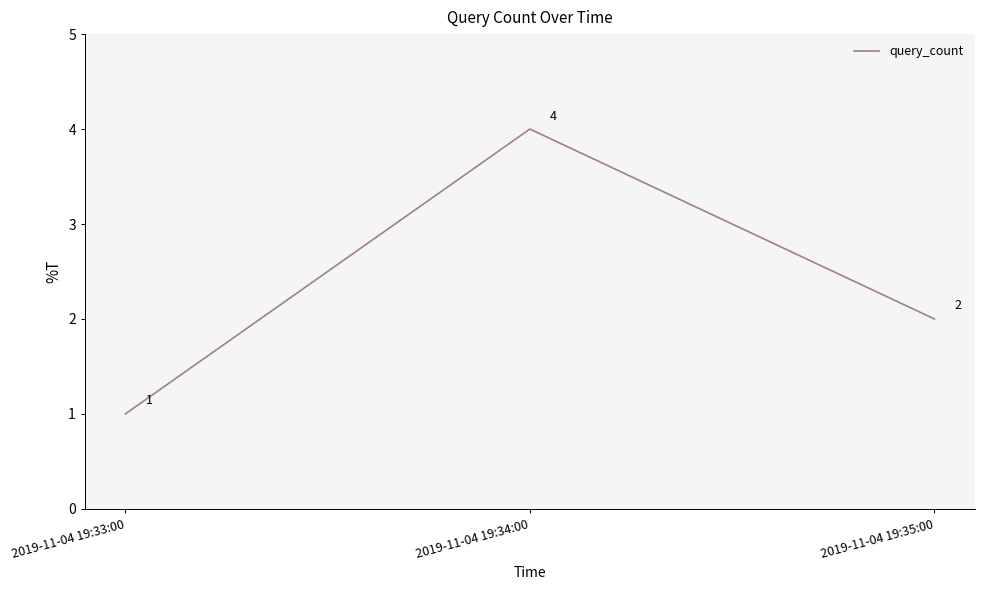

What is the maximum value shown in the chart?

4